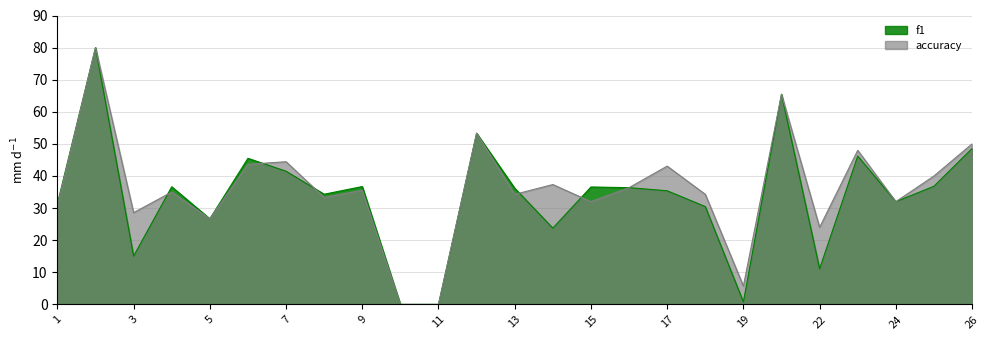

How many lines are shown in the chart?

2